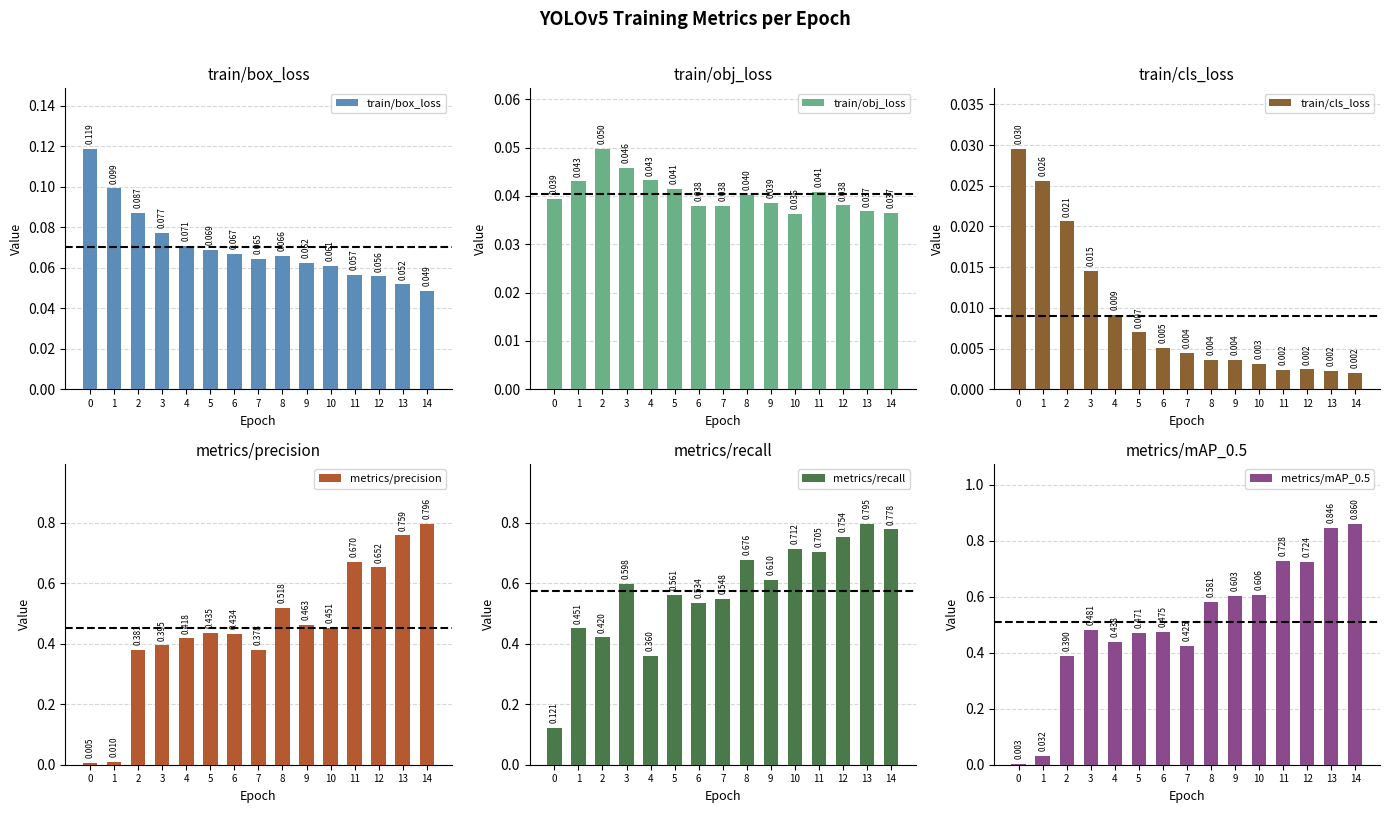

At 4, list the series in order from smallest to largest.

train/cls_loss, train/obj_loss, train/box_loss, metrics/recall, metrics/precision, metrics/mAP_0.5